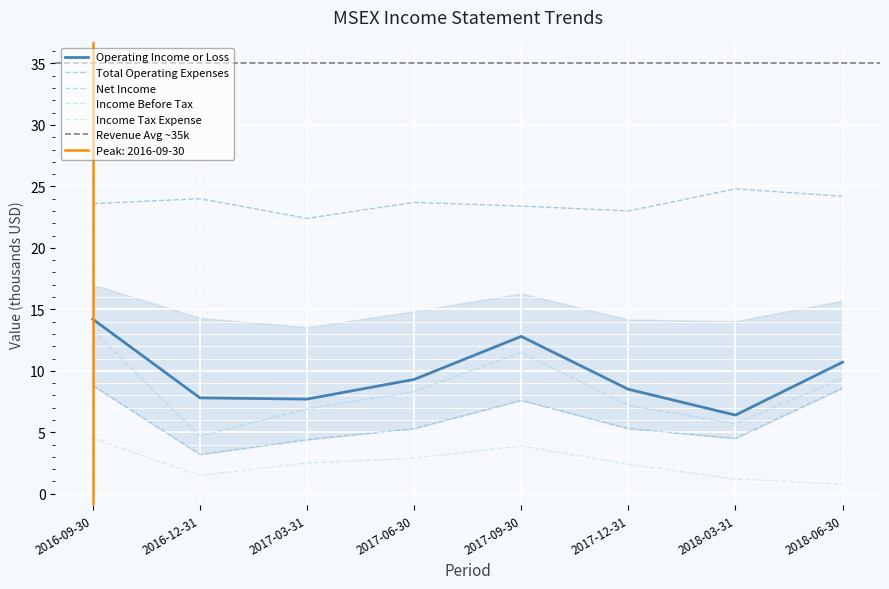

What is the average value of the Income Tax Expense series?

2.5